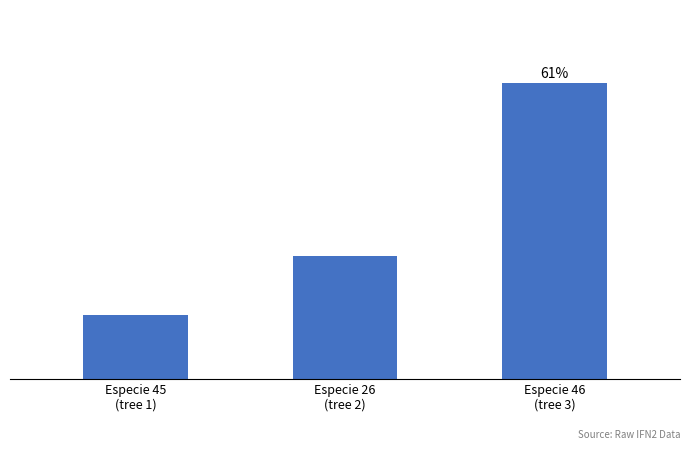

The chart shows a value of 20.4 at Especie 26
(tree 2). True or false?

True